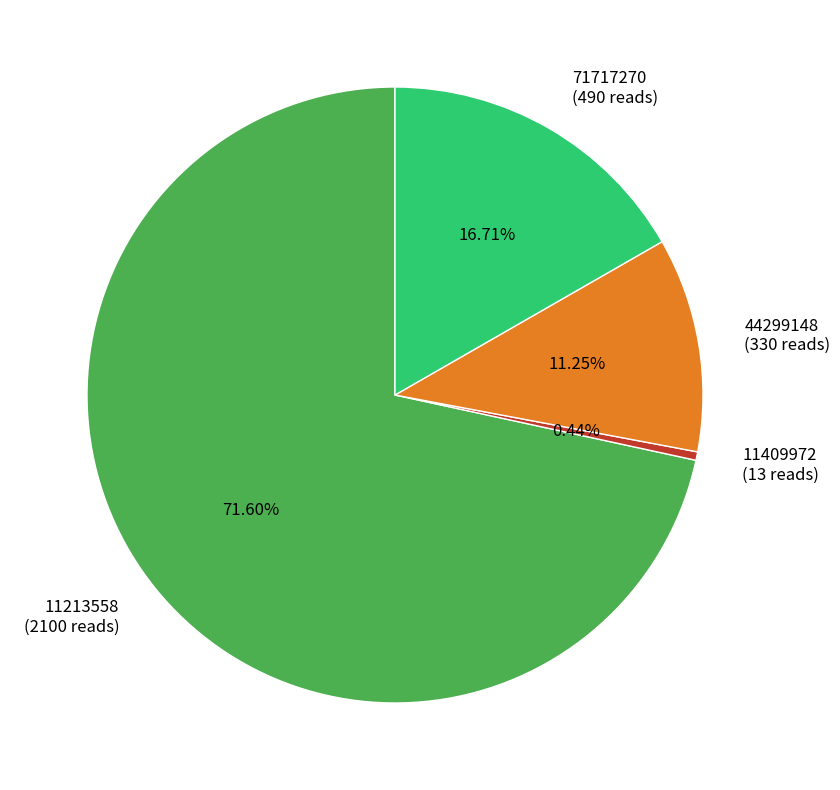

Rank the categories by value from highest to lowest.

11213558, 71717270, 44299148, 11409972